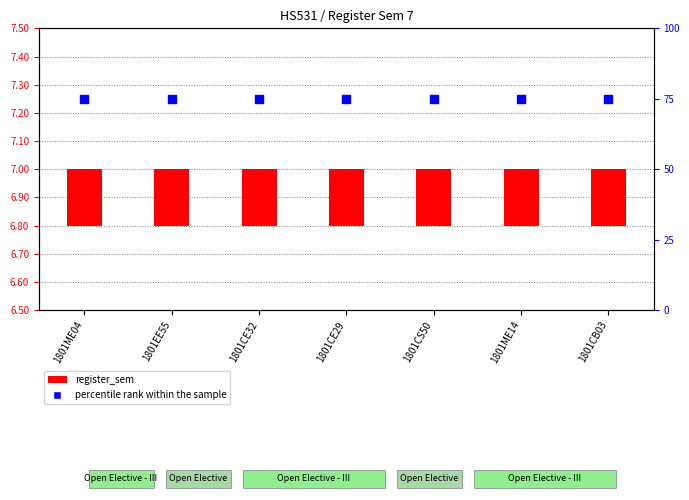

Which series has the widest spread of Y values?

register_sem